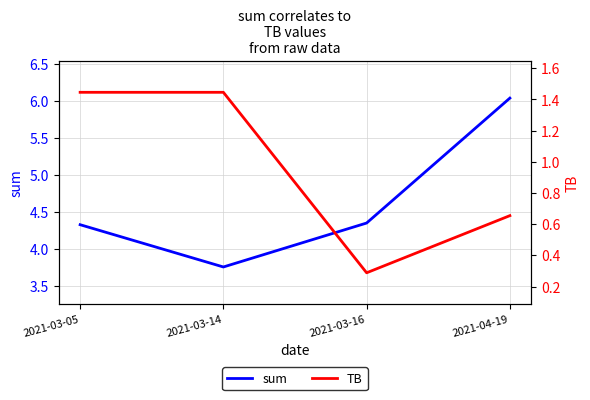

How many data points does each series have?

4